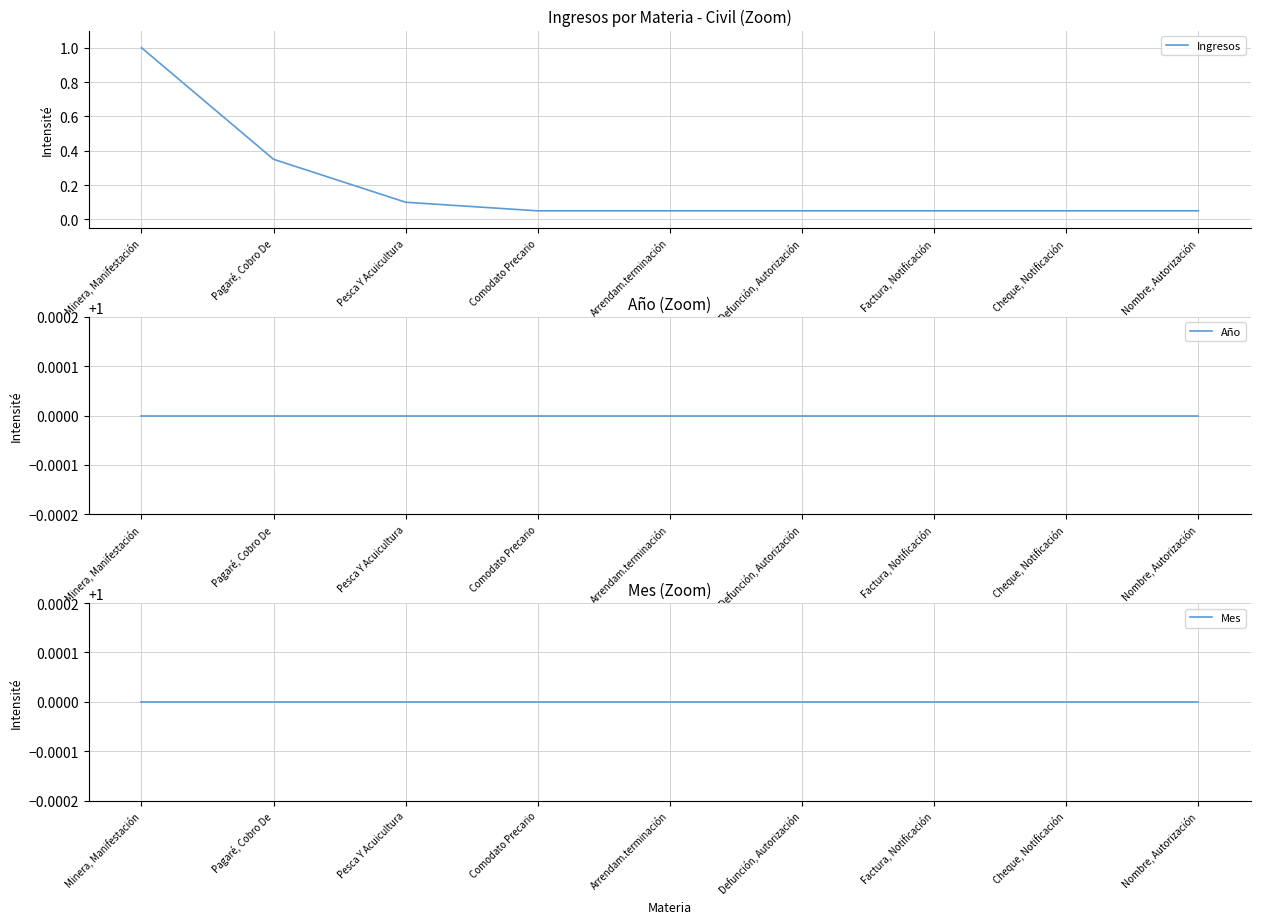

Which category has the lowest value in the Ingresos series?

Comodato Precario